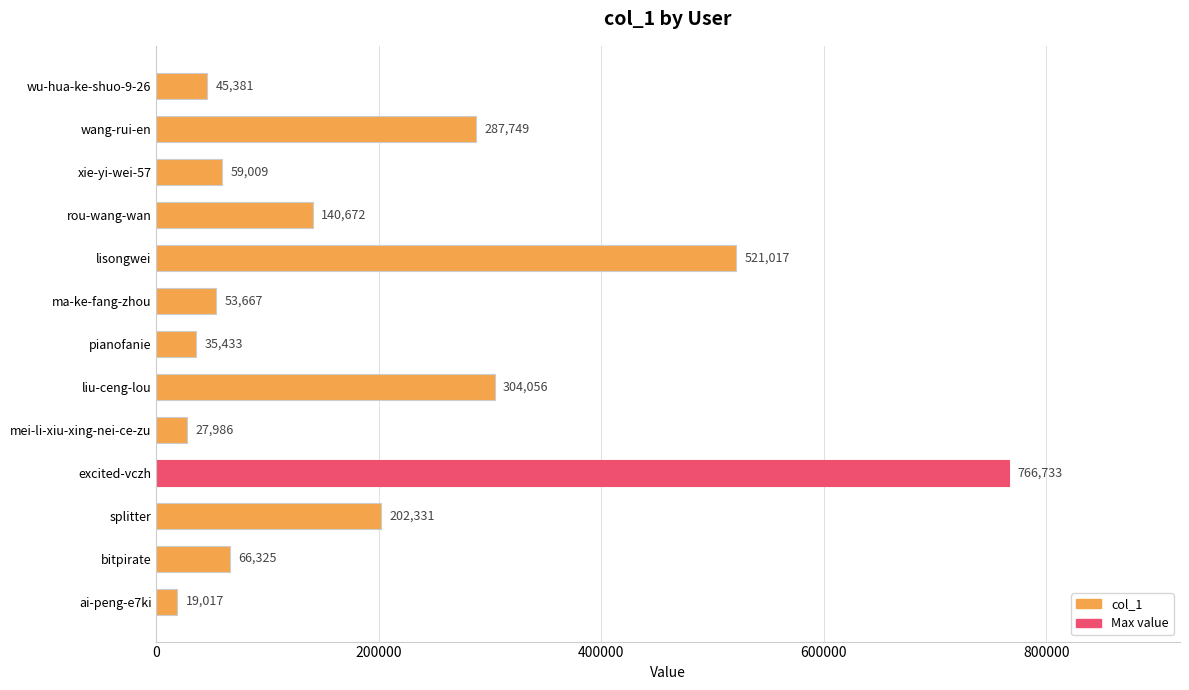

What is the greatest value displayed?

766733